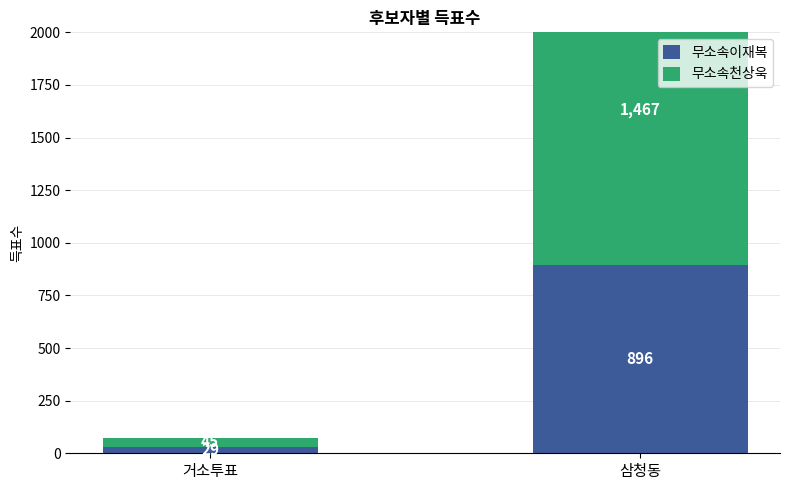

At which label is 무소속이재복 closest to 462?

거소투표